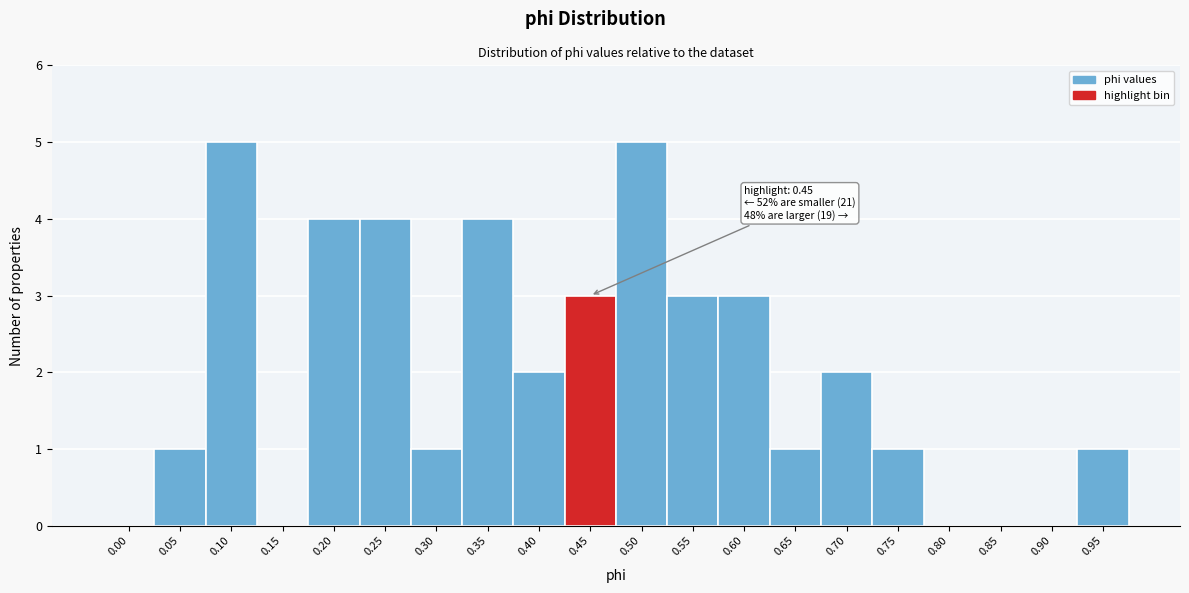

Reading left to right, transcribe all the data shown in this chart.

0.00=0	0.05=1	0.10=5	0.15=0	0.20=4	0.25=4	0.30=1	0.35=4	0.40=2	0.45=3	0.50=5	0.55=3	0.60=3	0.65=1	0.70=2	0.75=1	0.80=0	0.85=0	0.90=0	0.95=1